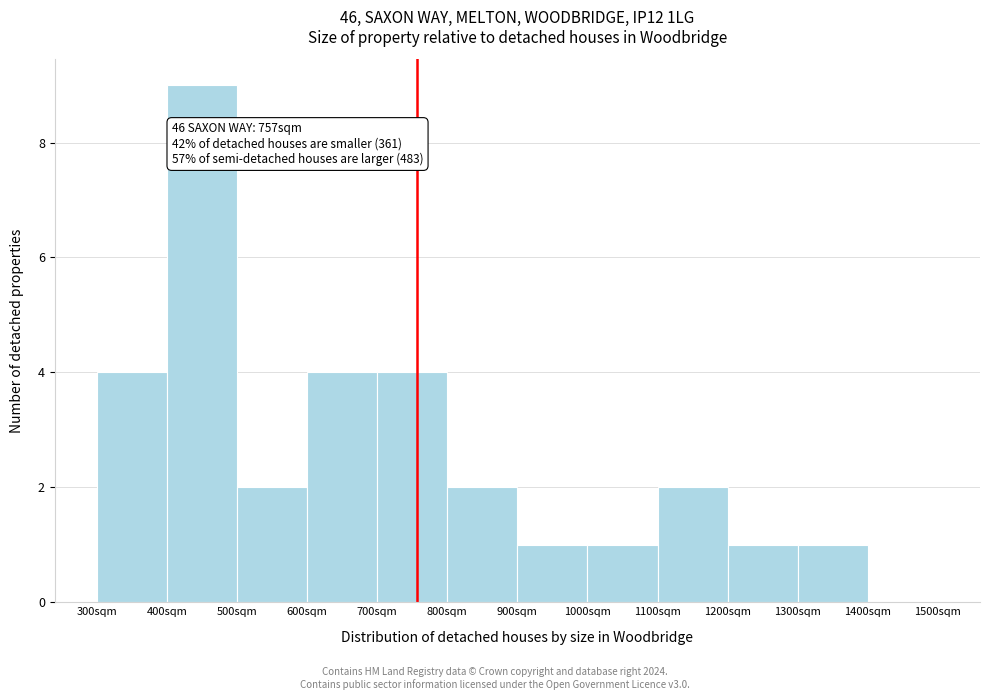

Over which range of the x-axis is the bar tallest?

400 to 500